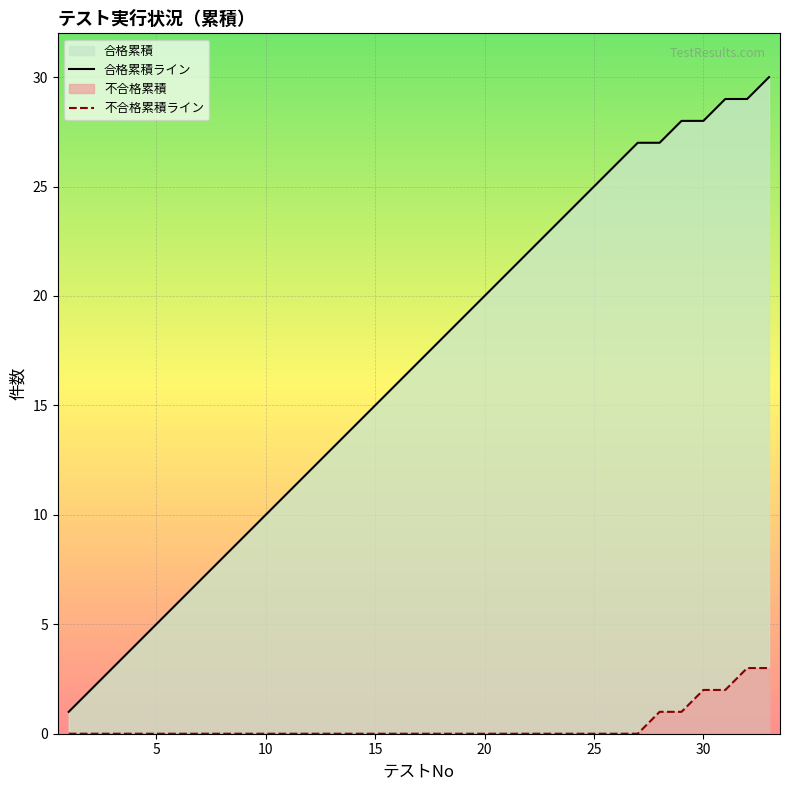

What is the highest value of the 合格累積ライン series?

30